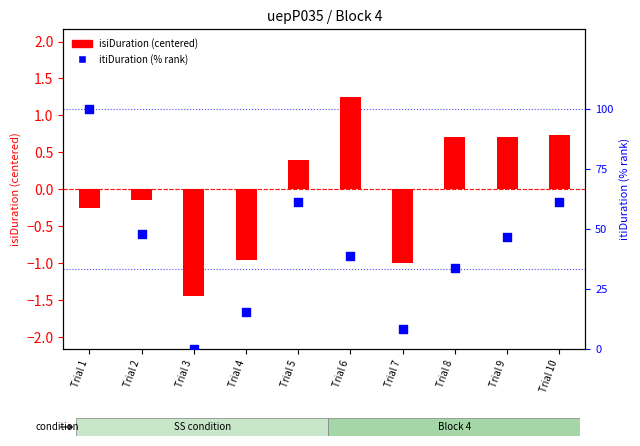

Which series has the largest Y range (max minus min)?

itiDuration (% rank)